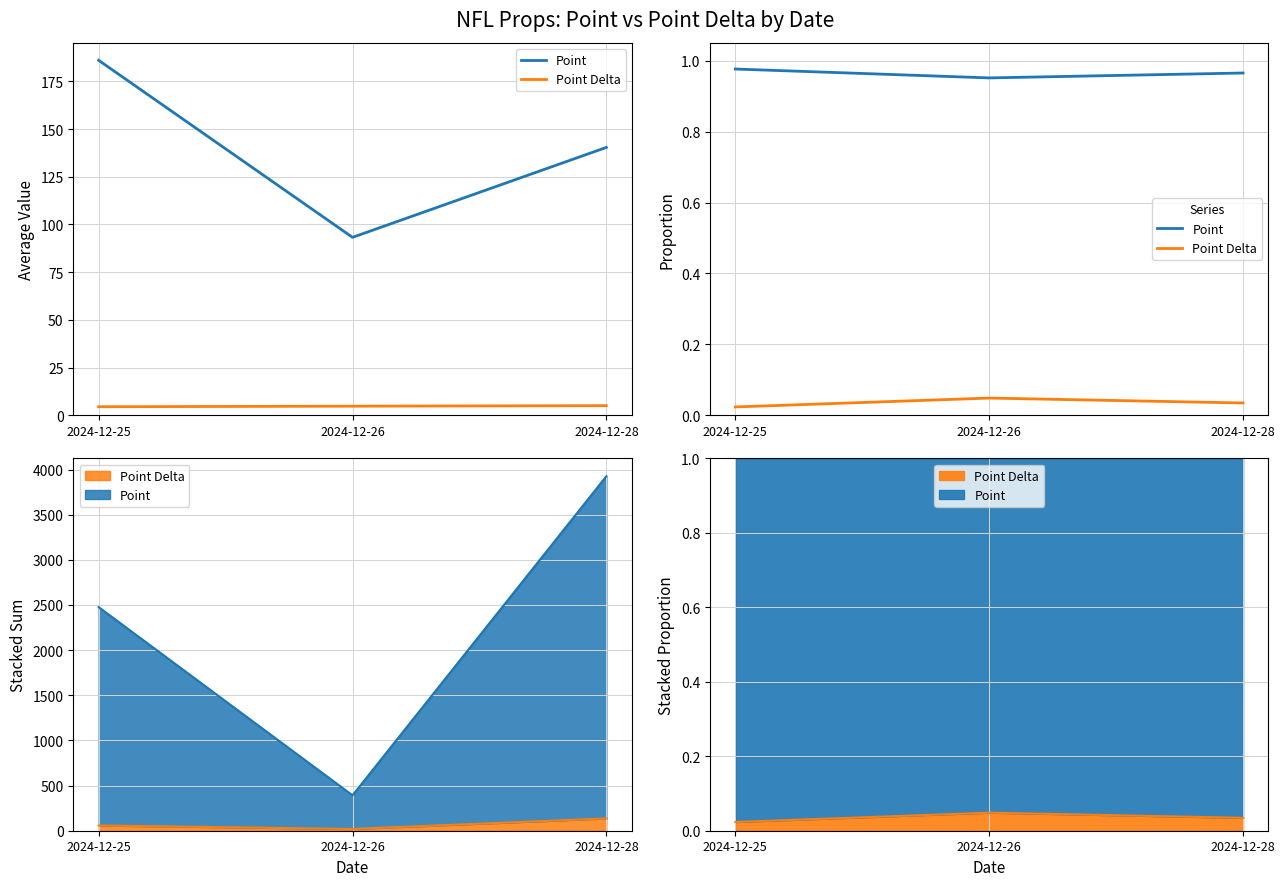

What is the value of the Point point at the 2nd from the left?

1.0